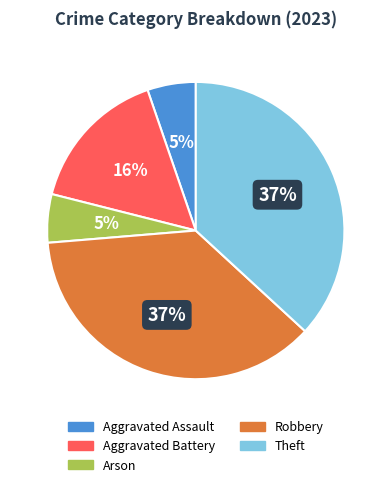

Does any single category account for the majority?

No